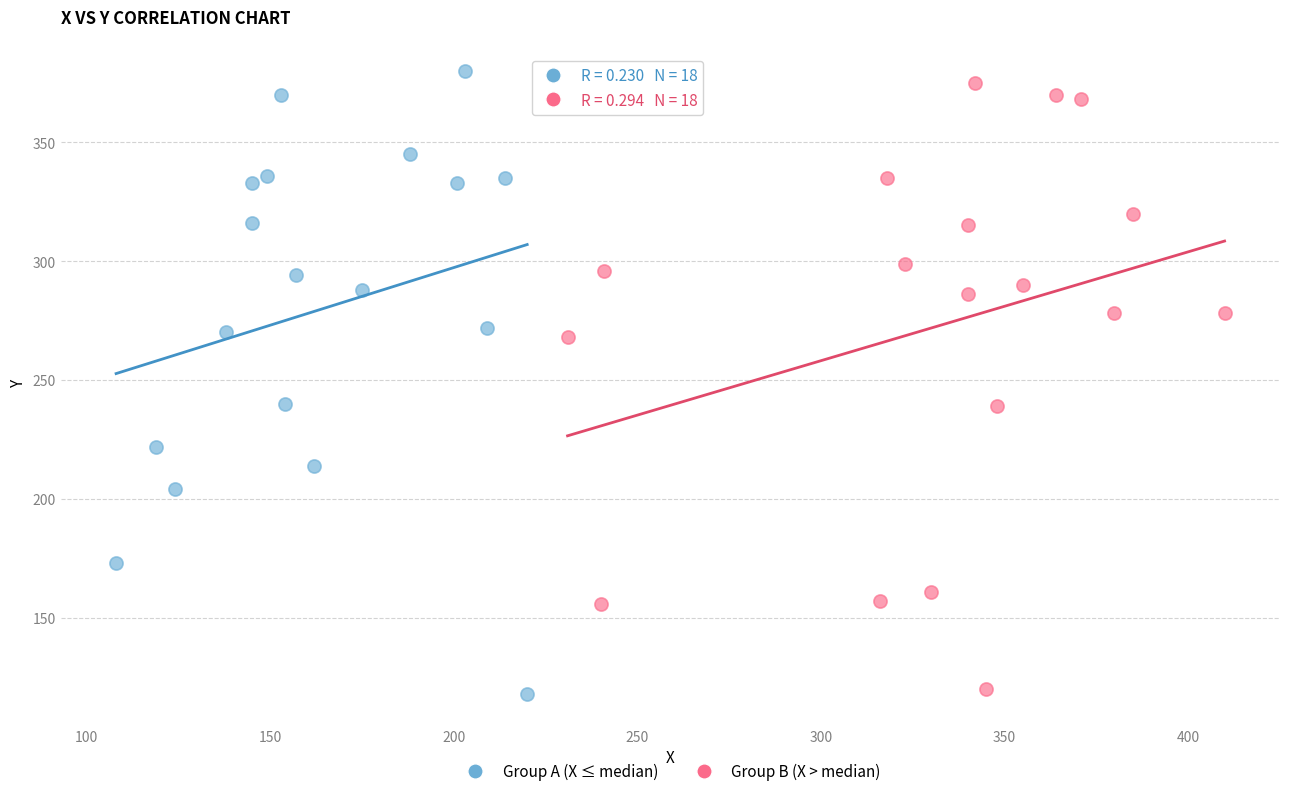

Which series has the widest spread of Y values?

Group A (X ≤ median)